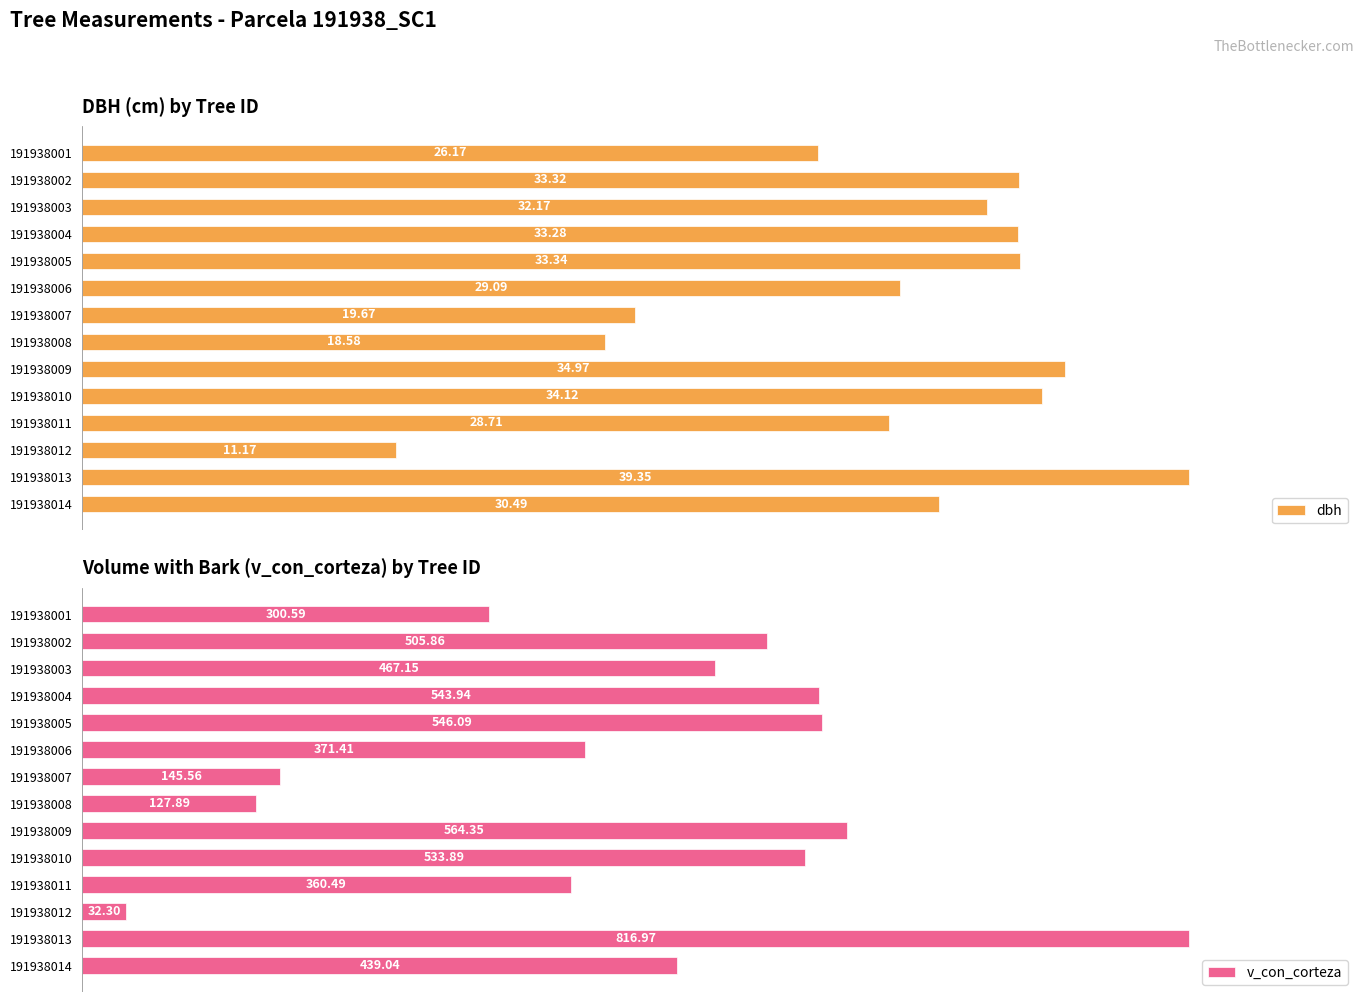

List the series in order of their peak value, lowest first.

dbh, v_con_corteza